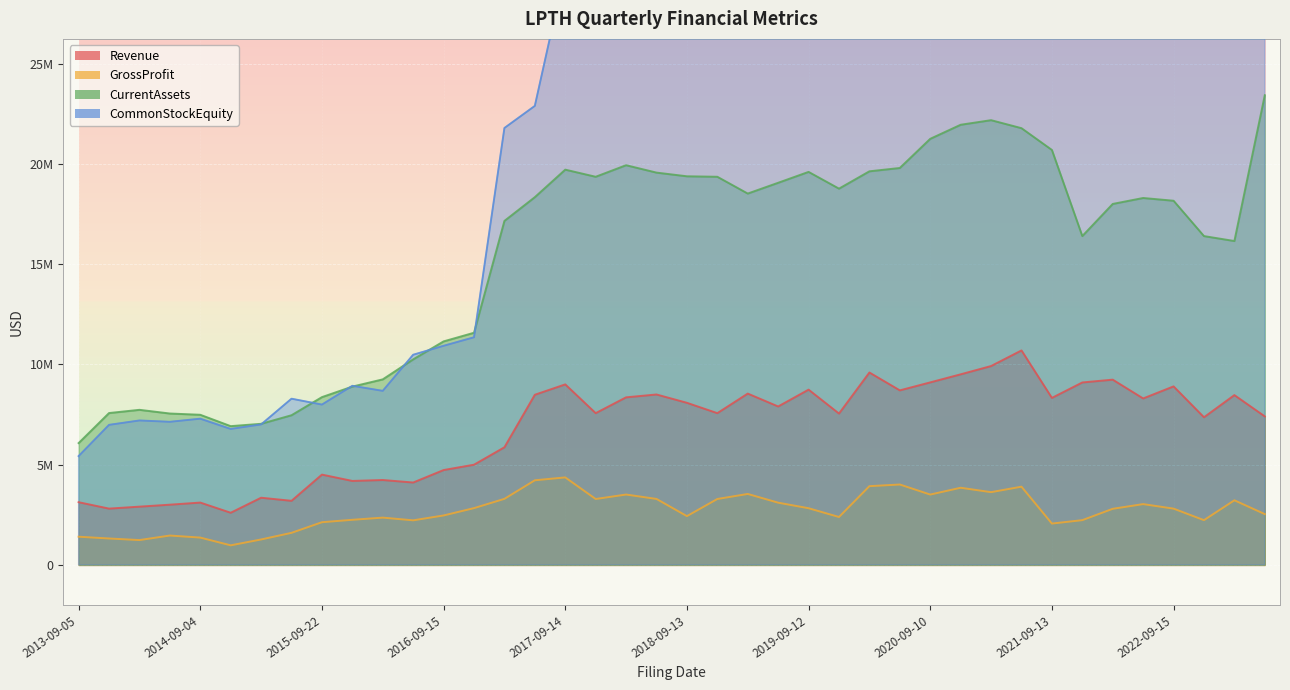

Which series has the largest range (max minus min)?

CommonStockEquity